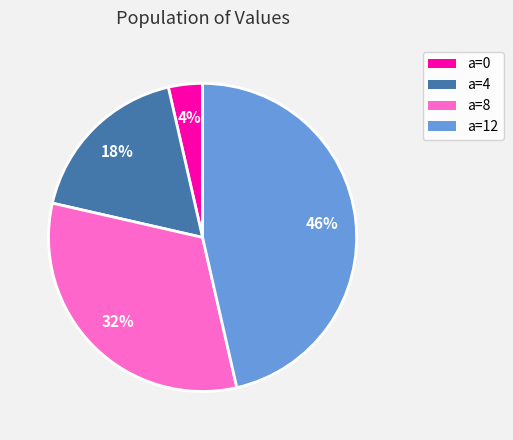

Is there a majority slice in this chart?

No